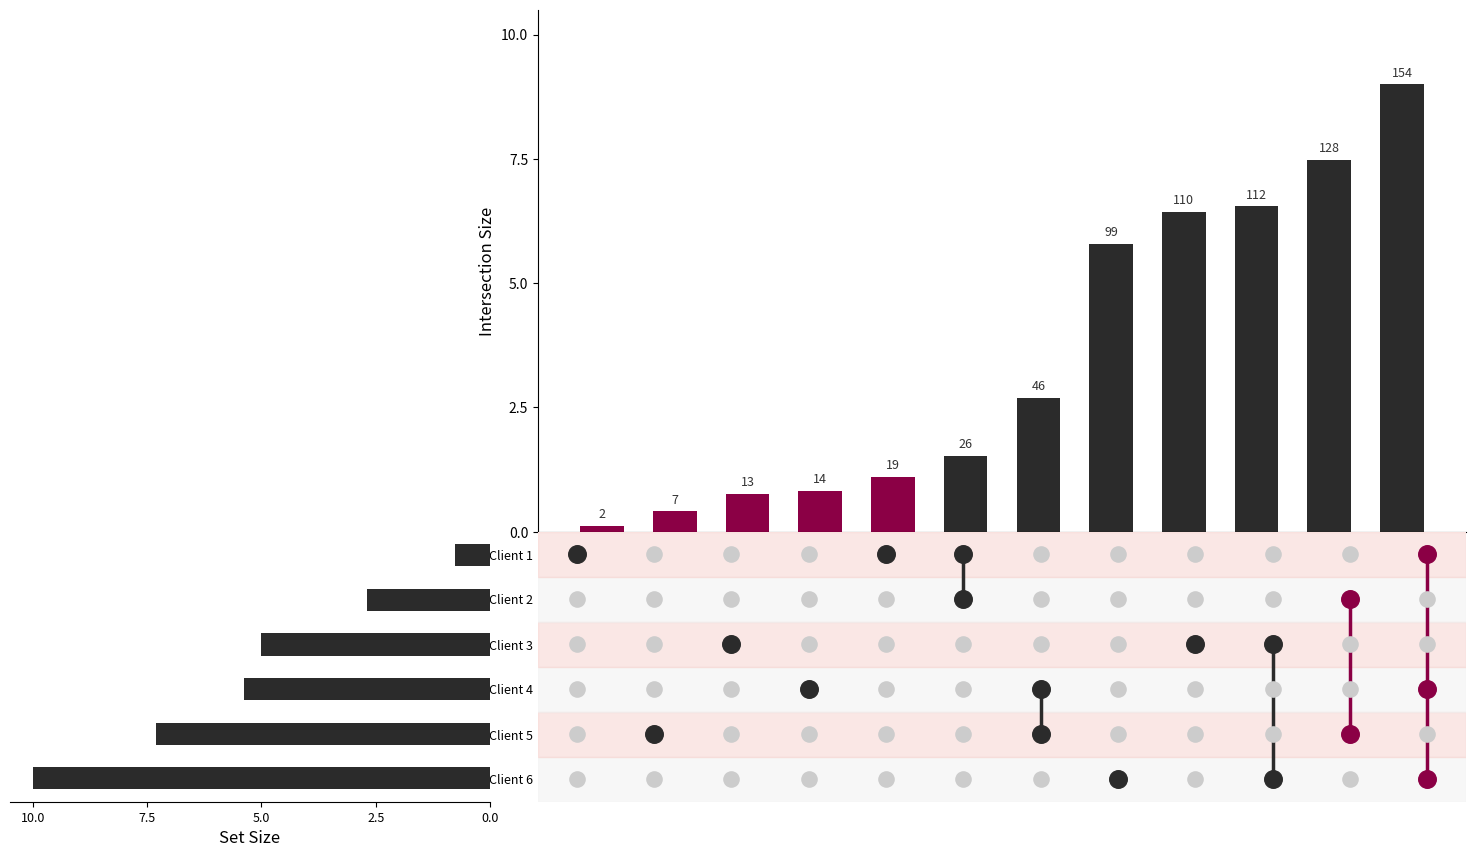

Which has a higher value, 9 or 6?

9